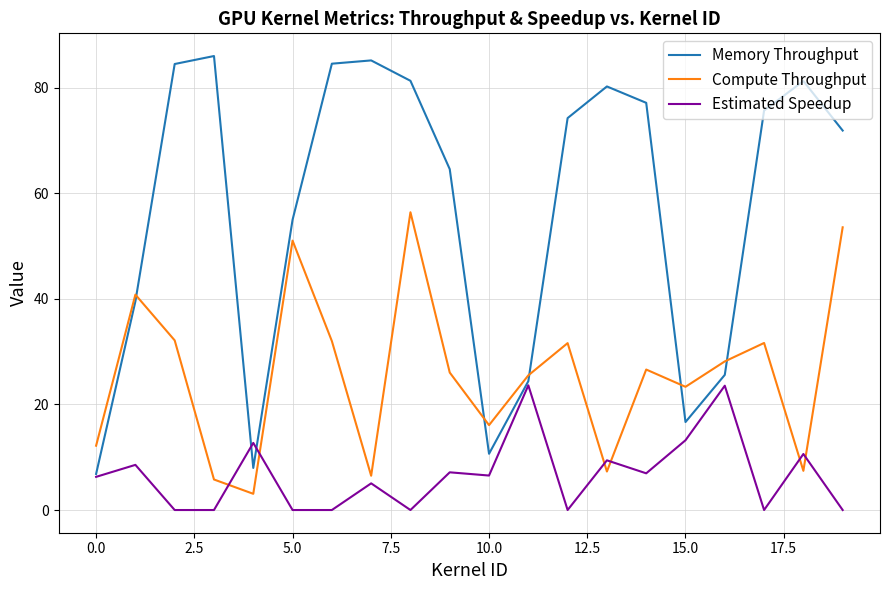

What are all the series names shown in the legend?

Memory Throughput, Compute Throughput, Estimated Speedup